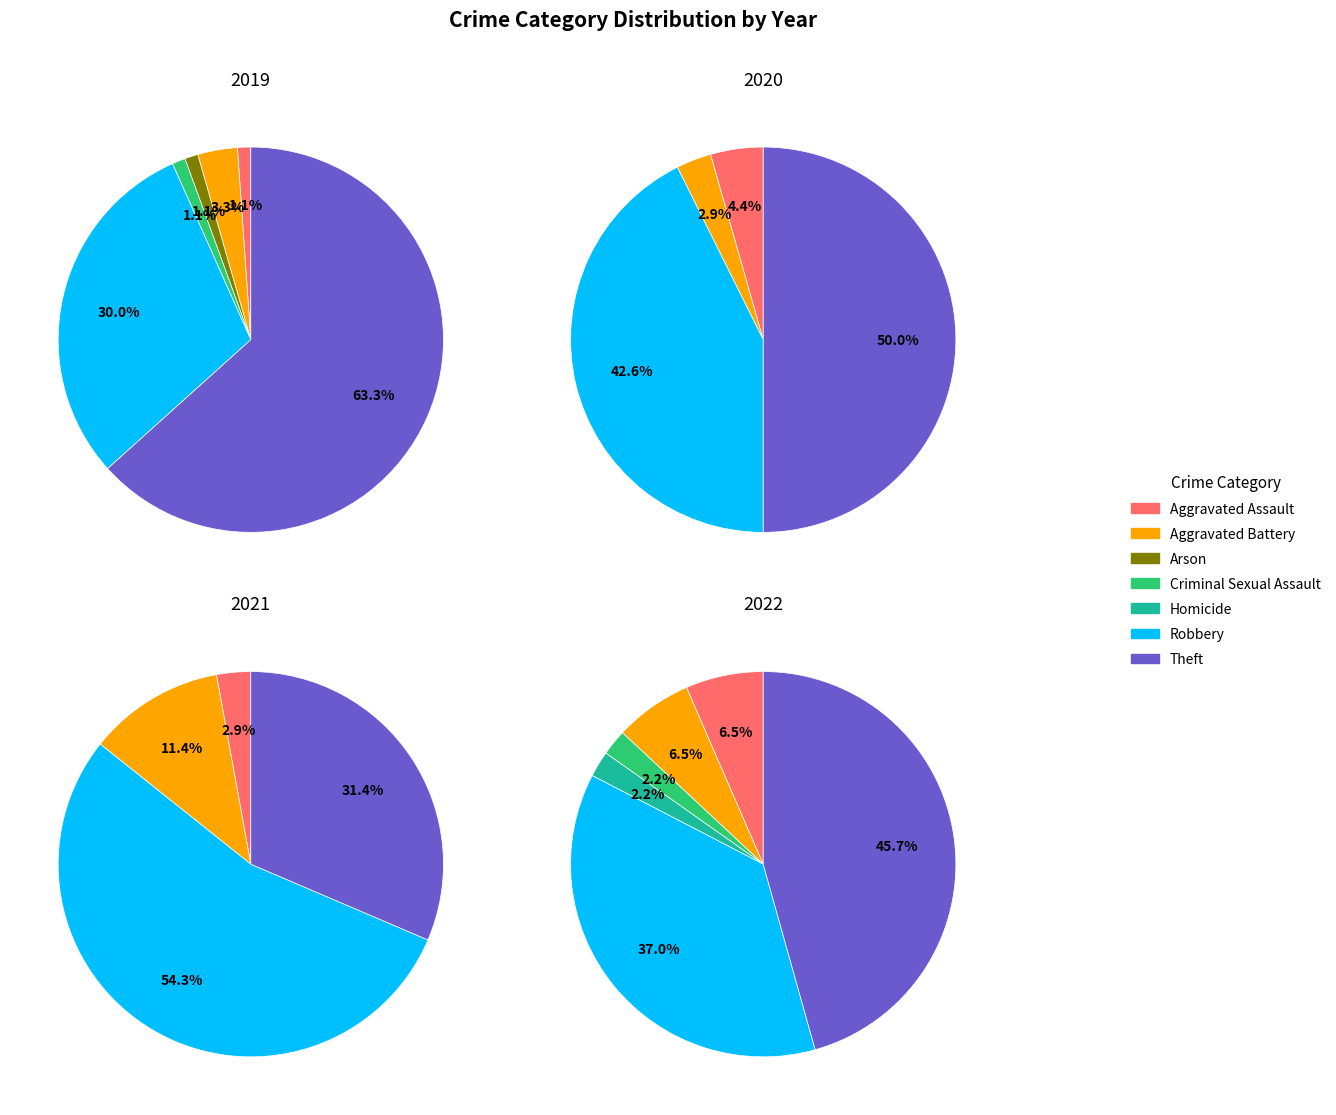

To the nearest percent, what is the average slice percentage?

14%